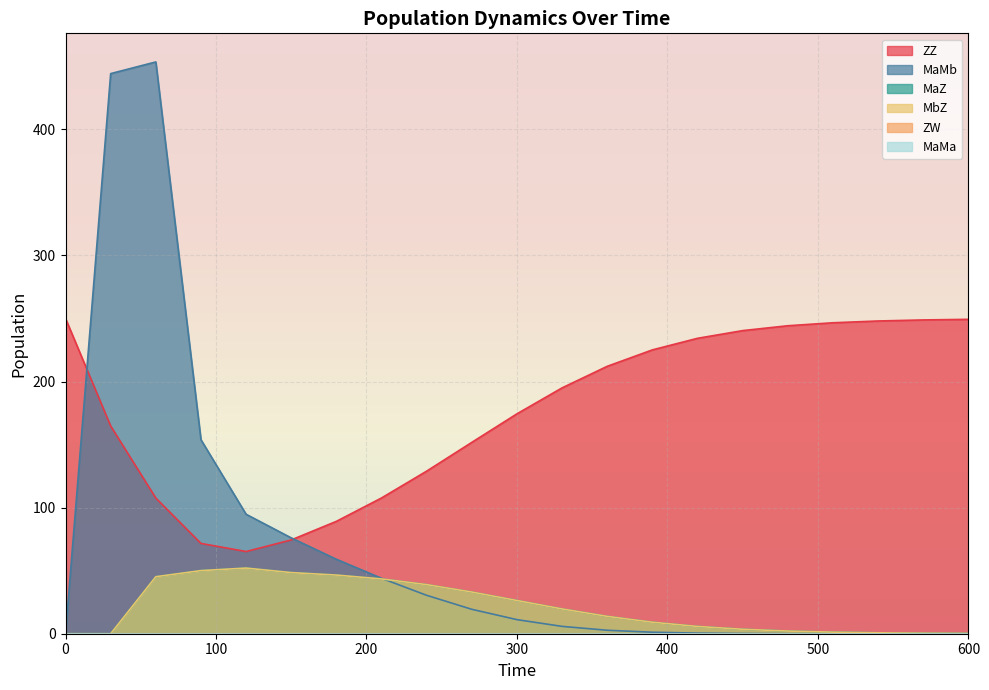

What is the difference between the highest and lowest values at 300?

163.2